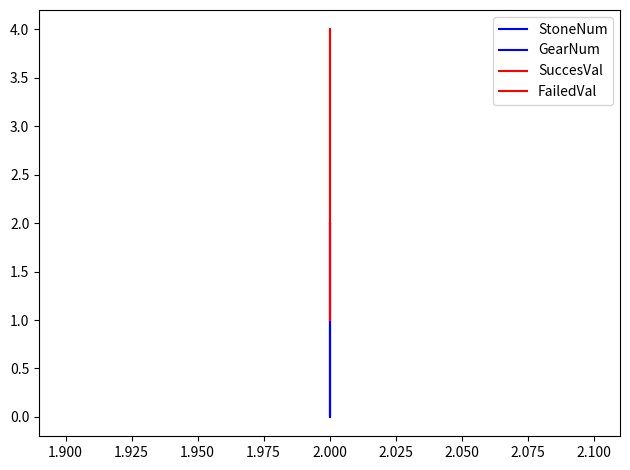

Is this an area chart (filled region under the line)?

No